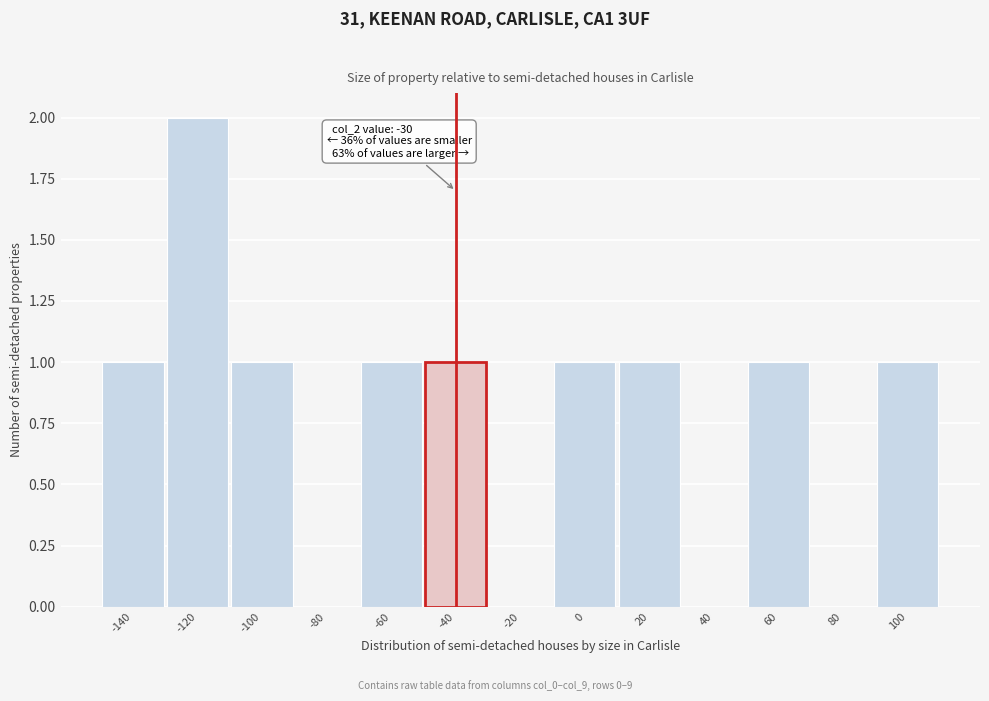

Reading left to right, extract all data points from this chart.

-140=1	-120=2	-100=1	-80=0	-60=1	-40=1	-20=0	0=1	20=1	40=0	60=1	80=0	100=1